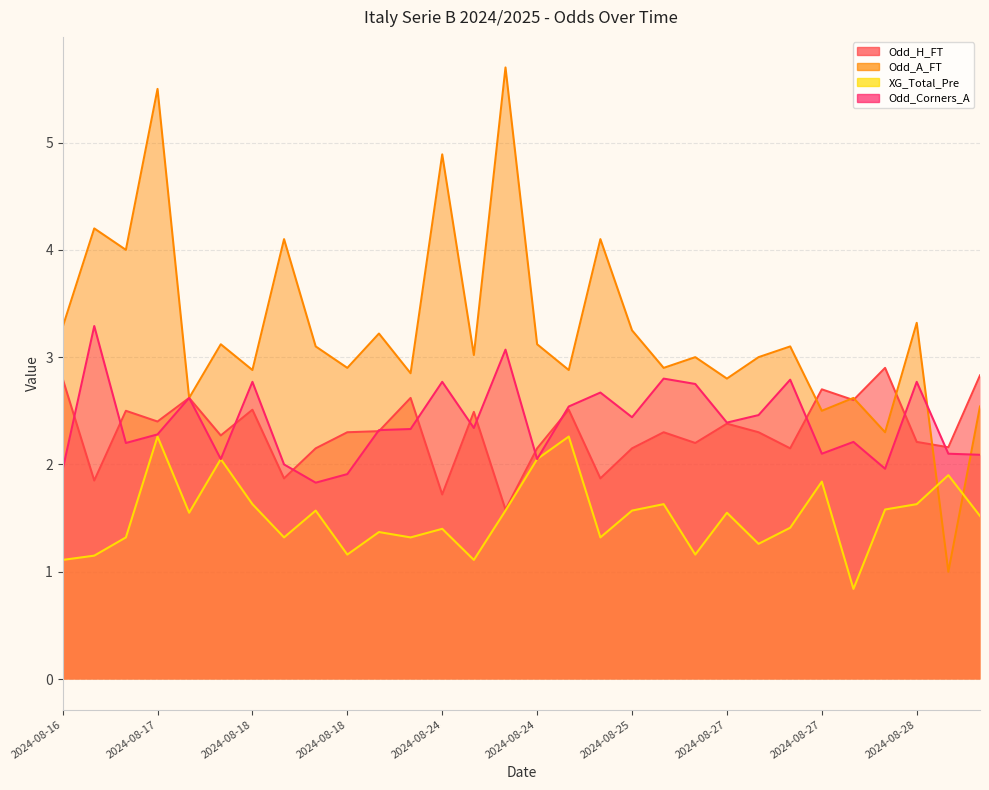

Rank the categories by XG_Total_Pre value from lowest to highest.

2024-08-27, 2024-08-16, 2024-08-24, 2024-08-17, 2024-08-18, 2024-08-27, 2024-08-27, 2024-08-17, 2024-08-18, 2024-08-24, 2024-08-24, 2024-08-23, 2024-08-24, 2024-08-27, 2024-08-28, 2024-08-17, 2024-08-27, 2024-08-18, 2024-08-24, 2024-08-25, 2024-08-27, 2024-08-18, 2024-08-25, 2024-08-28, 2024-08-27, 2024-08-28, 2024-08-18, 2024-08-24, 2024-08-17, 2024-08-24